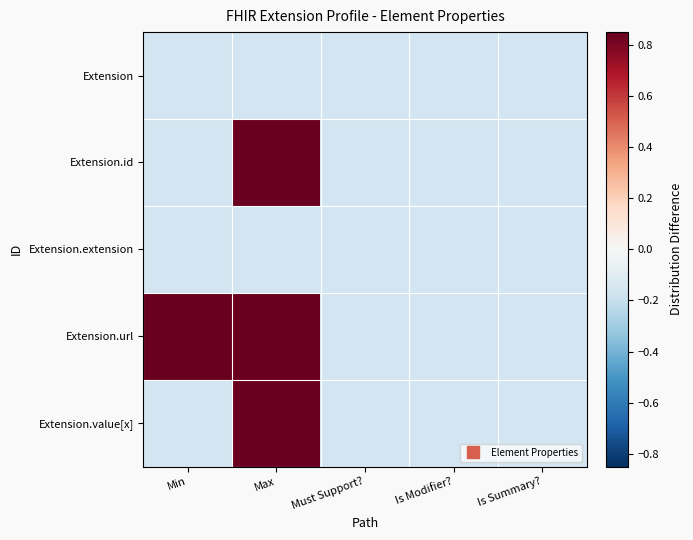

How many series are shown in this chart?

5